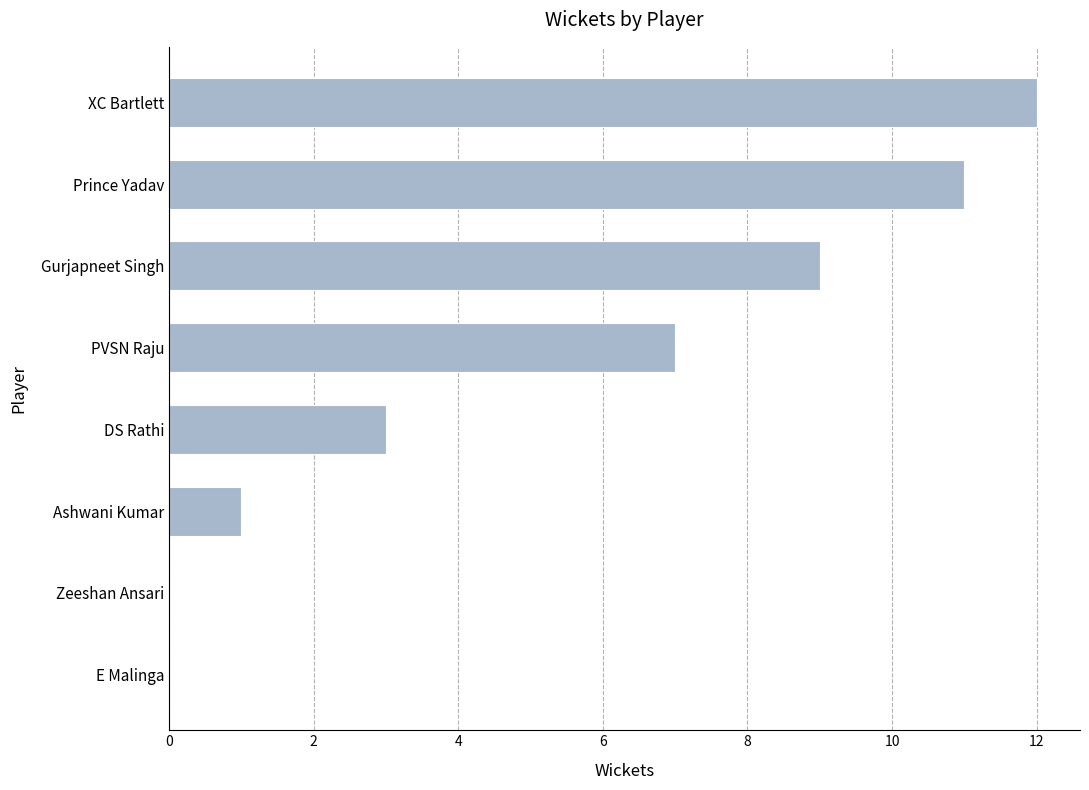

What is the sum of all values?

43